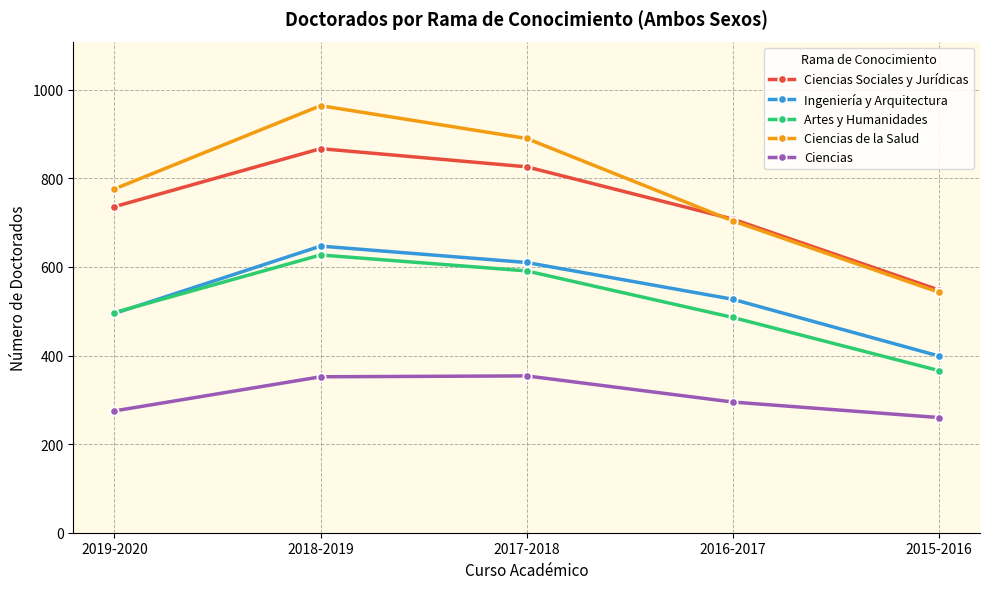

At which category is the sum across all series the highest?

2018-2019